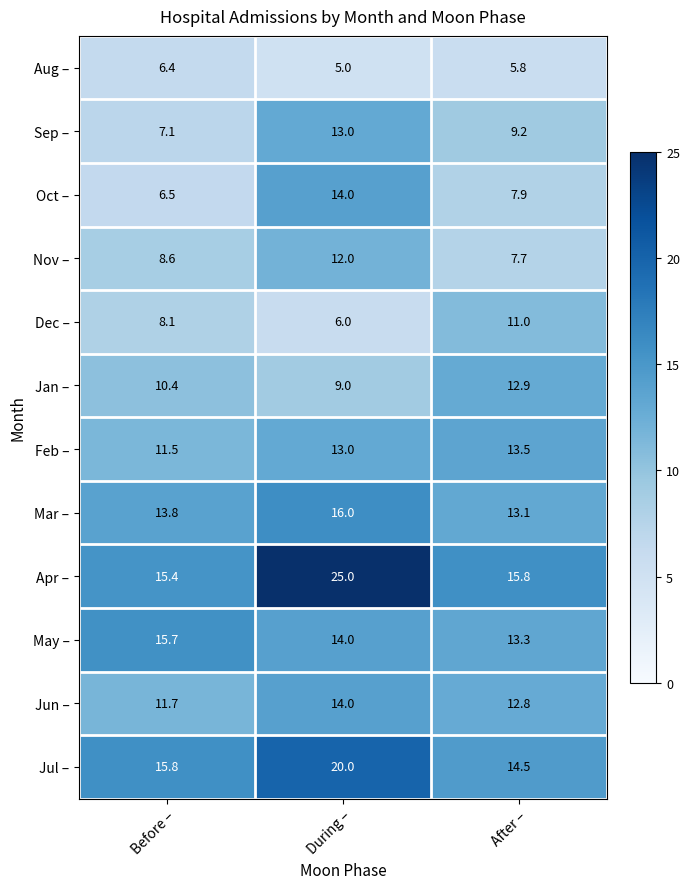

What is the smallest value displayed?

5.0